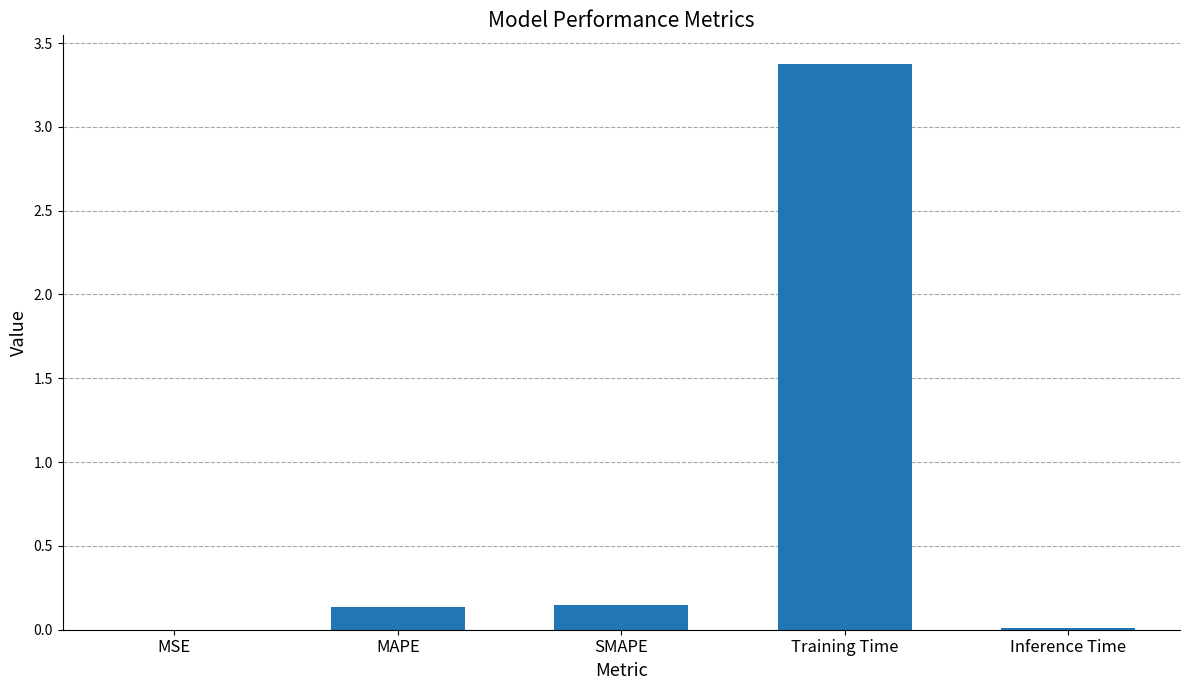

The value at Training Time is 3.4. True or false?

True